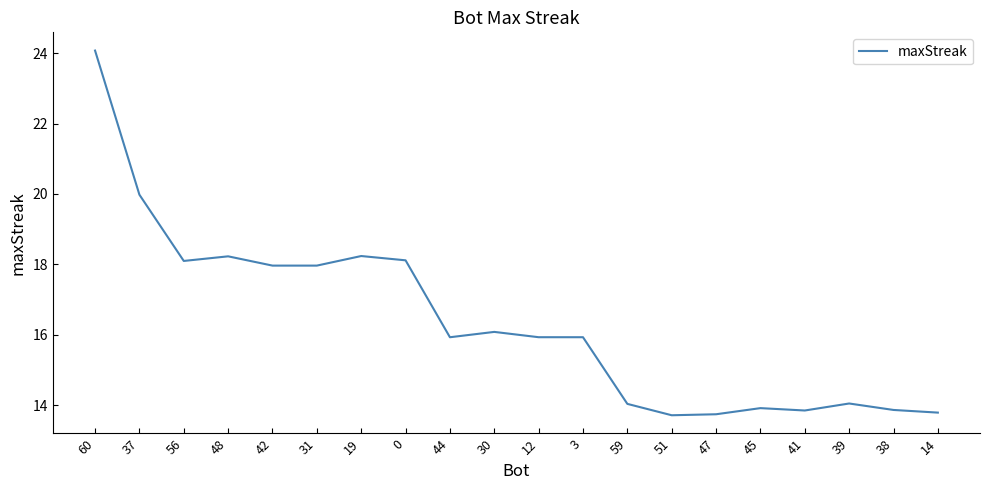

What position from the left is 44?

9